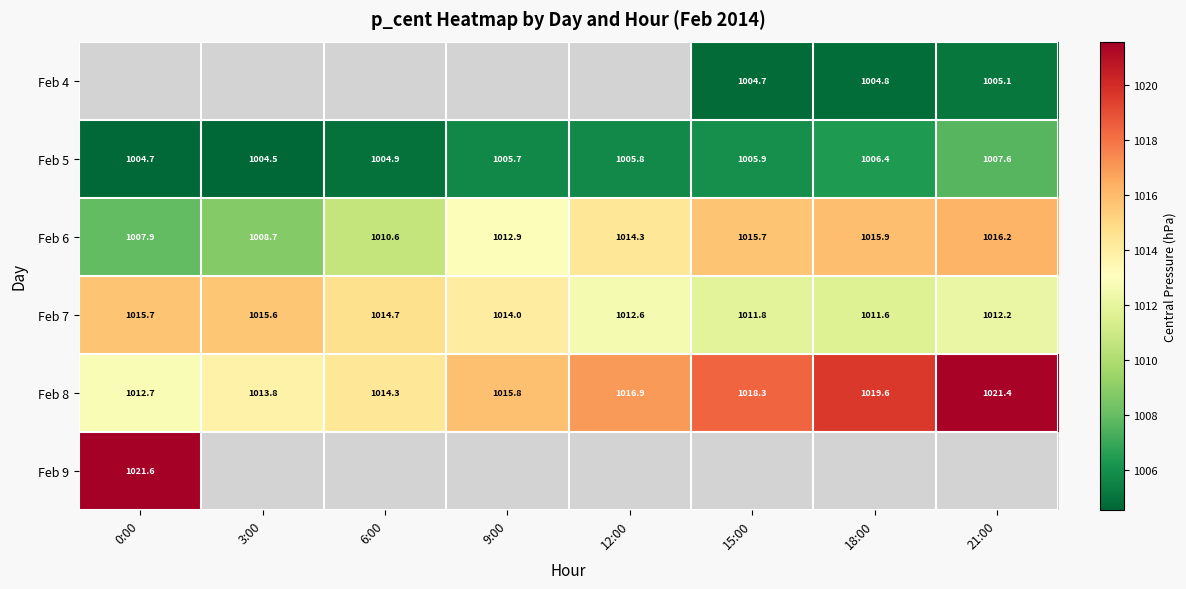

Is the value of Feb 4 at 21:00 greater than the value of Feb 6 at 6:00?

No